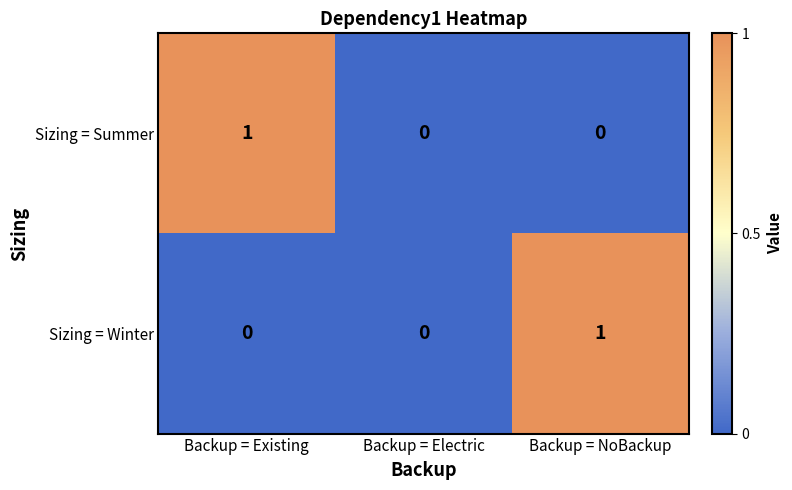

Reading left to right, list all the values displayed in this chart.

Sizing = Summer: Backup = Existing=1	Backup = Electric=0	Backup = NoBackup=0
Sizing = Winter: Backup = Existing=0	Backup = Electric=0	Backup = NoBackup=1